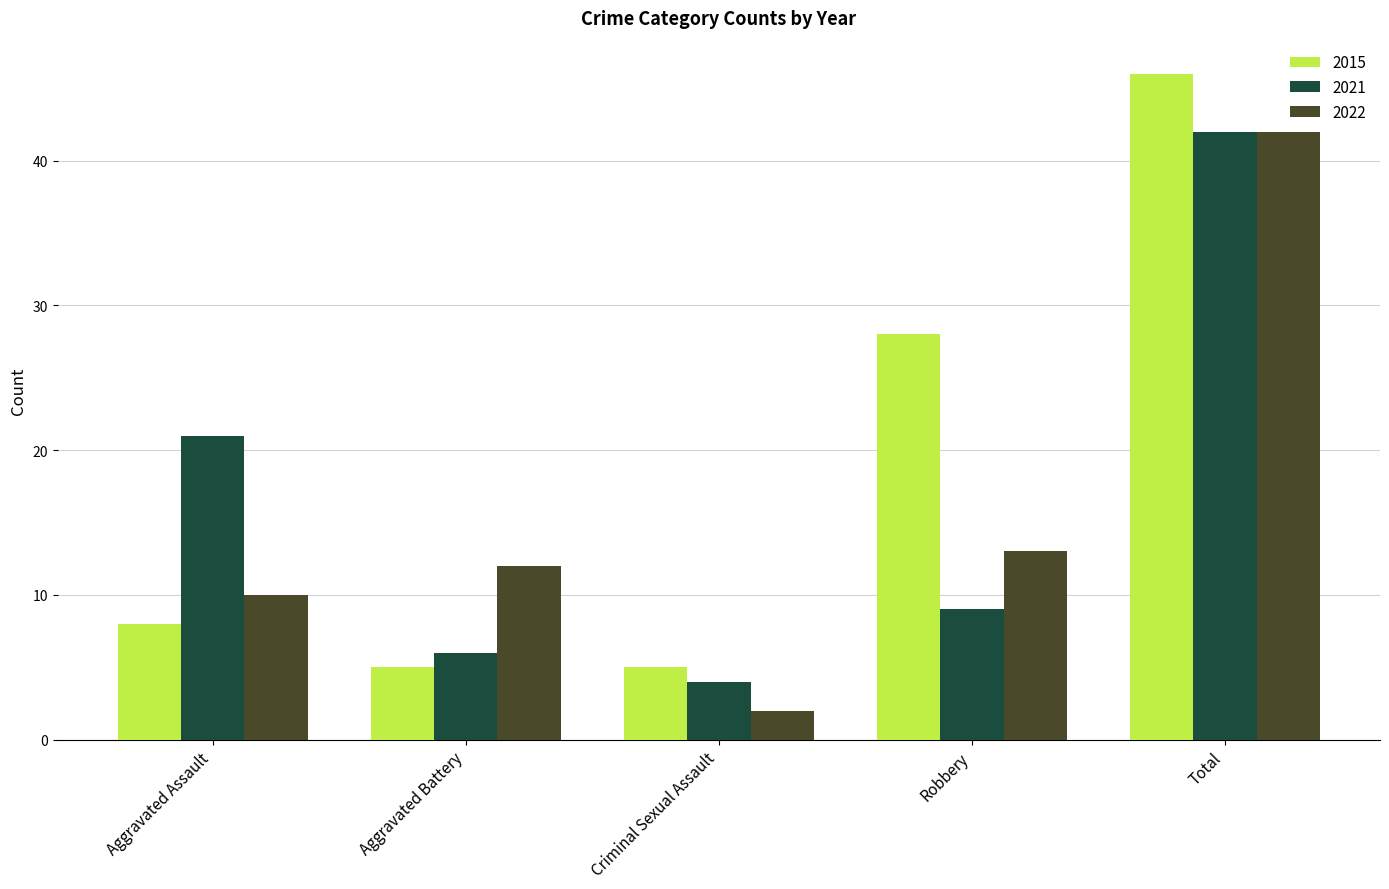

Reading right to left, extract all data points from this chart.

2015: Total=46	Robbery=28	Criminal Sexual Assault=5	Aggravated Battery=5	Aggravated Assault=8
2021: Total=42	Robbery=9	Criminal Sexual Assault=4	Aggravated Battery=6	Aggravated Assault=21
2022: Total=42	Robbery=13	Criminal Sexual Assault=2	Aggravated Battery=12	Aggravated Assault=10